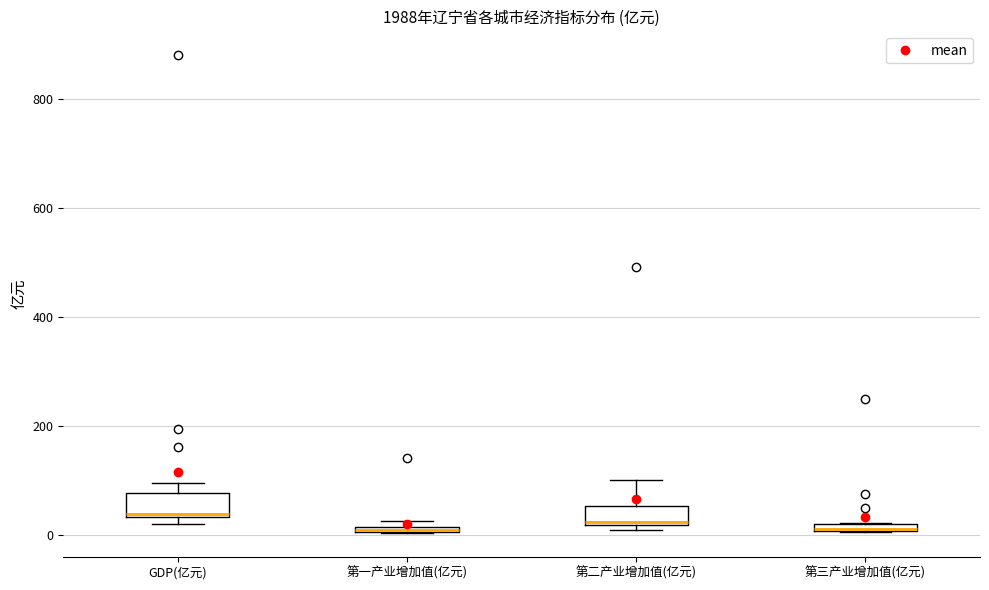

Where is the upper edge of the box for 第二产业增加值(亿元) on the y-axis? The values are not printed on the chart, so give them approximately, as read against the axis.

60